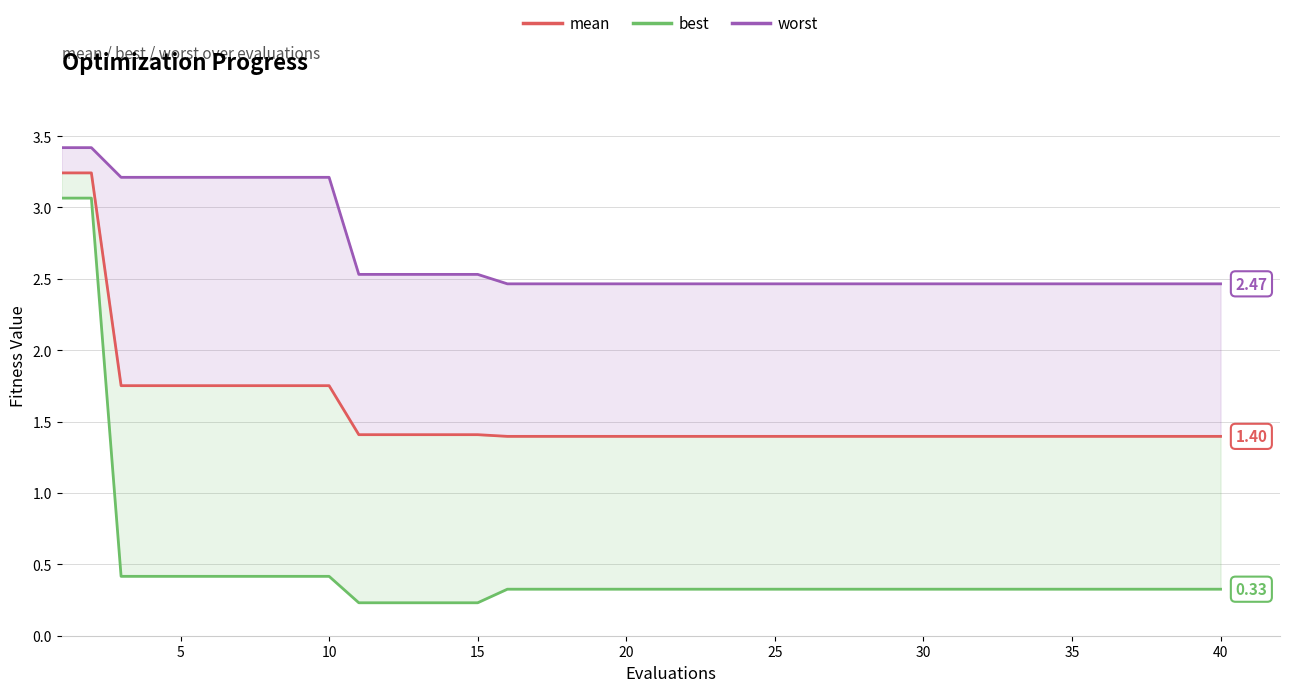

True or false: mean and best cross at least once.

False